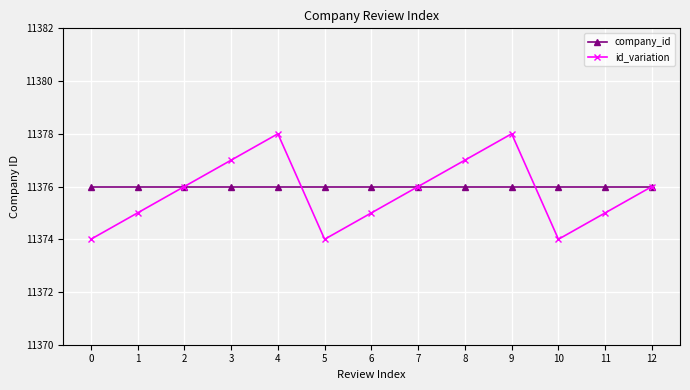

What is the minimum value for company_id?

11376